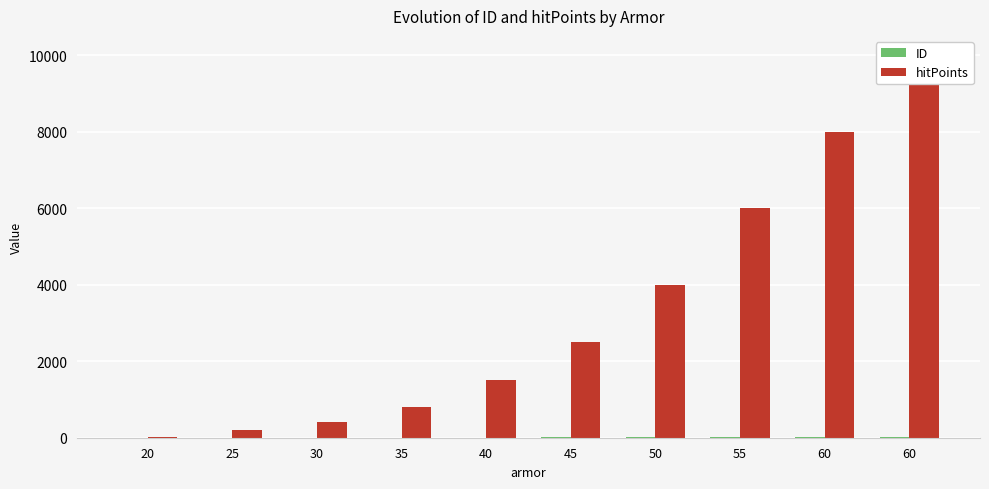

What are all the series names shown in the legend?

ID, hitPoints